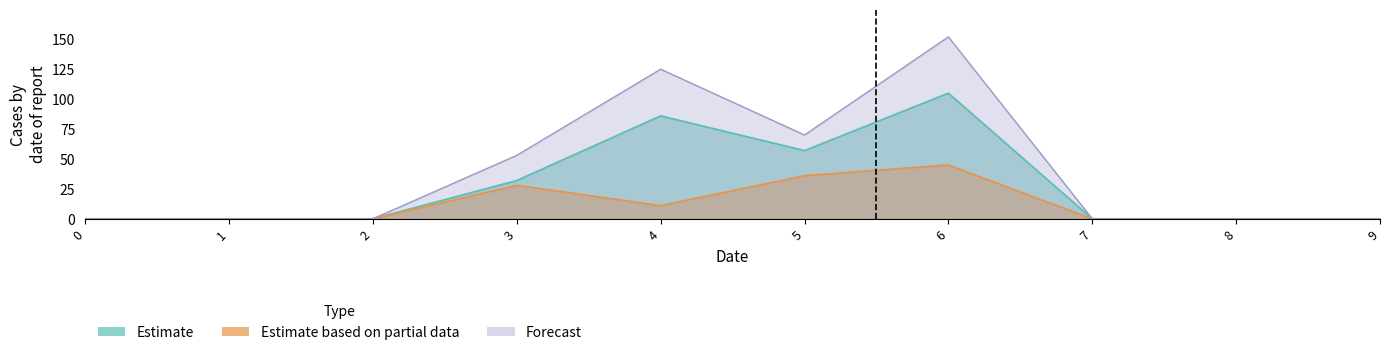

What are all the series names shown in the legend?

1, 2, 4